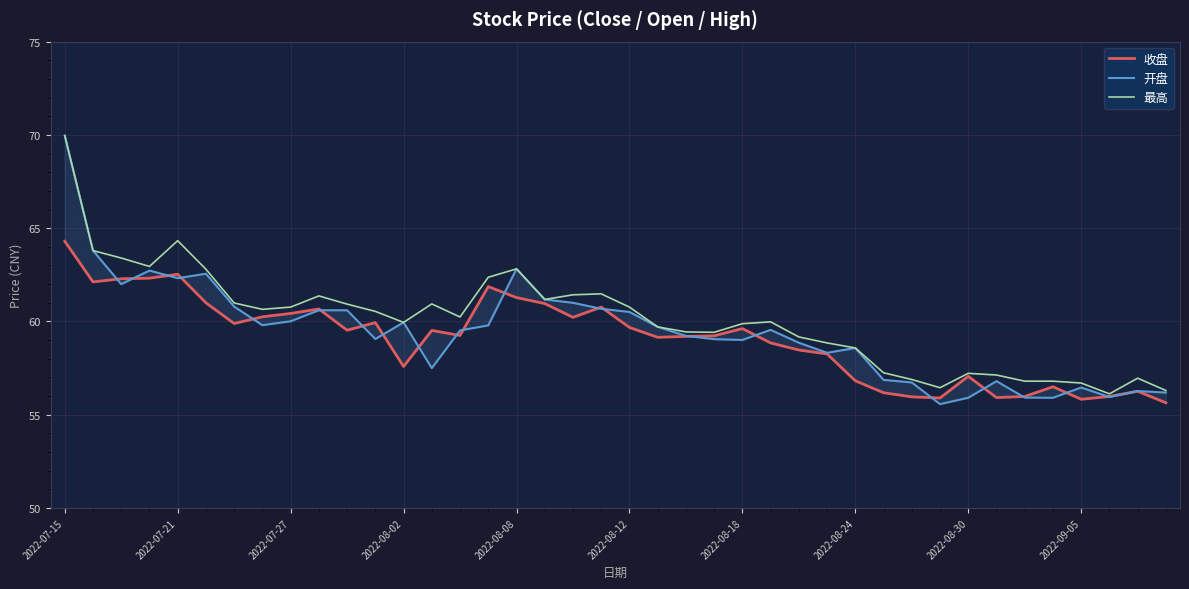

Does the chart display data point markers on the line(s)?

No